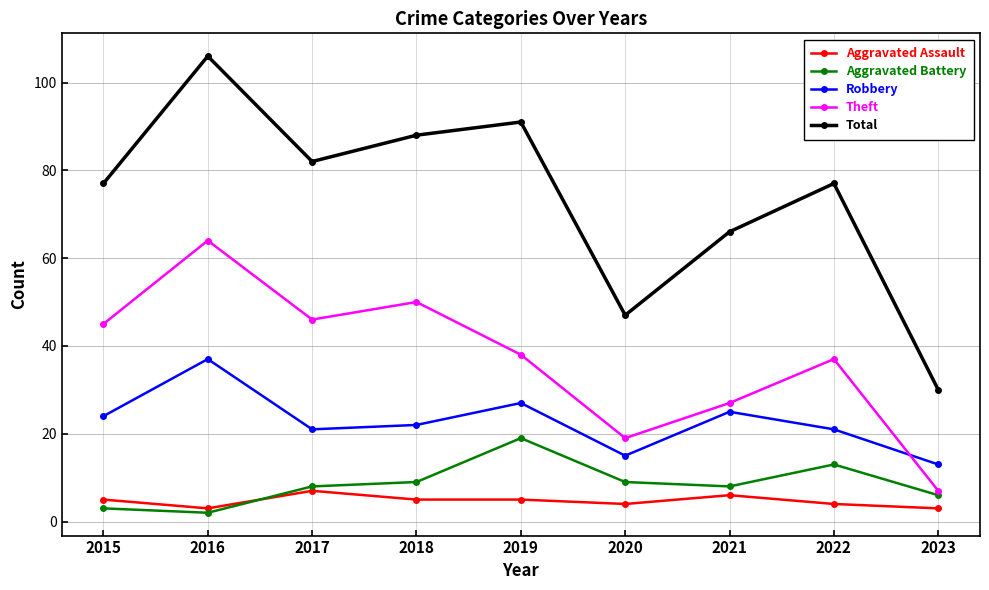

Between which two adjacent categories do Aggravated Assault and Aggravated Battery first intersect?

2016 and 2017